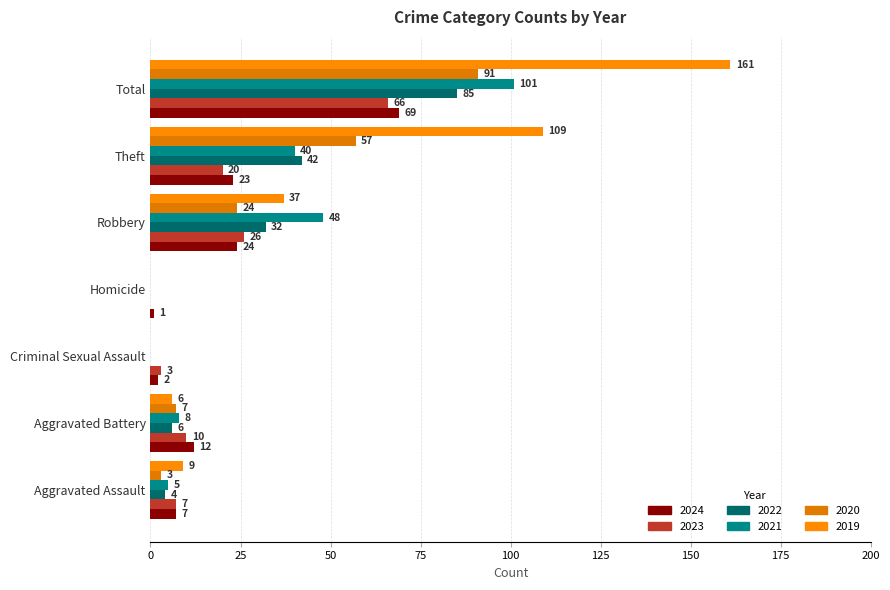

At which label does 2022 reach its minimum?

Criminal Sexual Assault